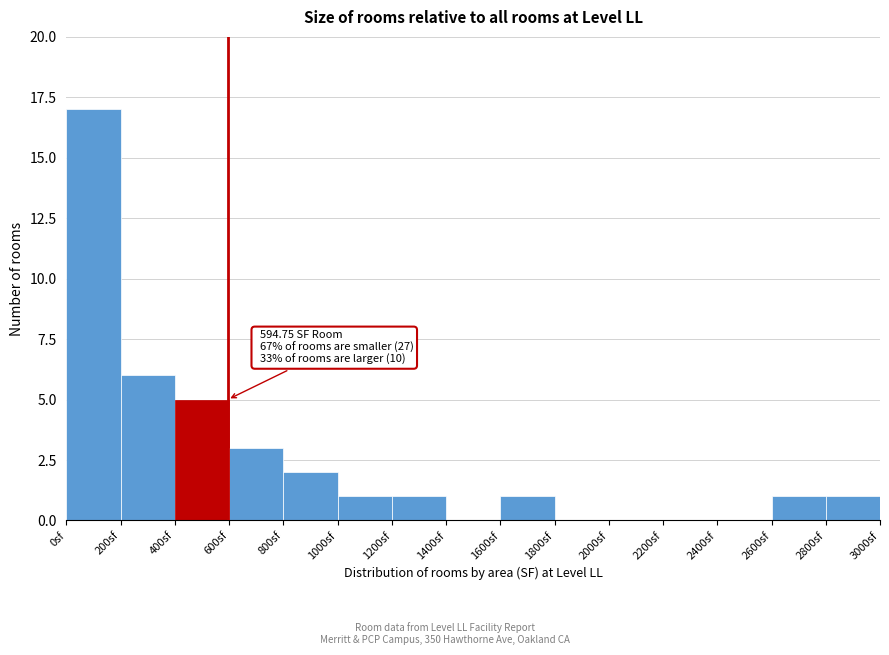

Which range on the x-axis has the tallest bar?

0 to 200